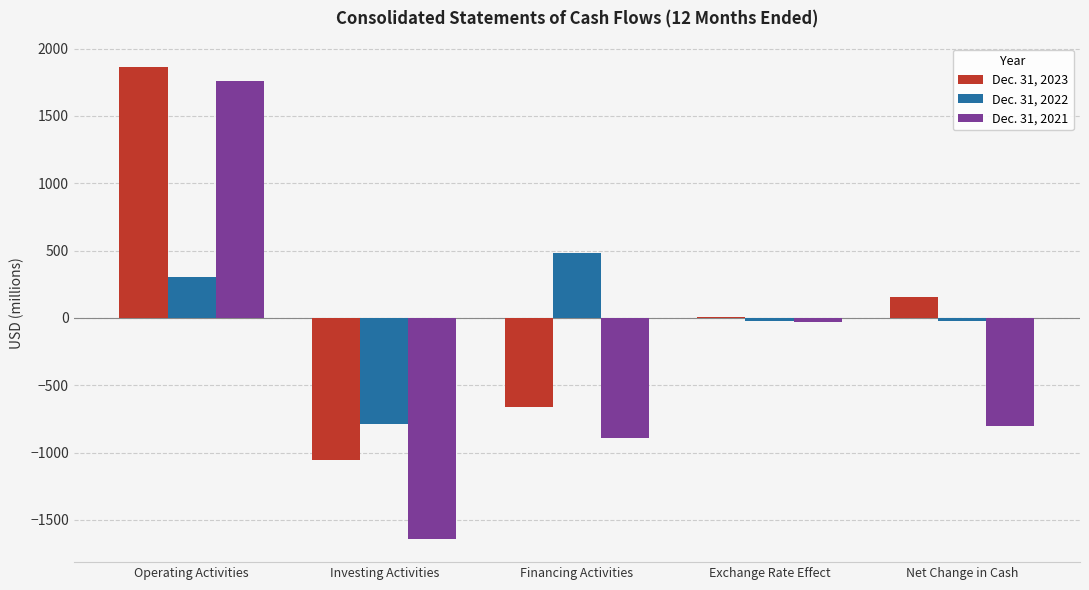

Reading right to left, transcribe all the data shown in this chart.

Dec. 31, 2023: Net Change in Cash=152	Exchange Rate Effect=4	Financing Activities=-662	Investing Activities=-1053	Operating Activities=1863
Dec. 31, 2022: Net Change in Cash=-21	Exchange Rate Effect=-21	Financing Activities=485	Investing Activities=-786	Operating Activities=301
Dec. 31, 2021: Net Change in Cash=-802	Exchange Rate Effect=-29	Financing Activities=-894	Investing Activities=-1639	Operating Activities=1760